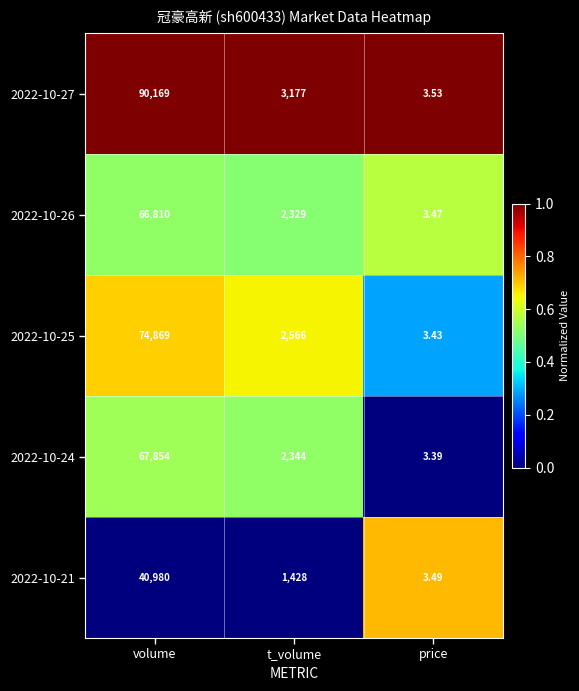

At which category does the chart reach its minimum across all series?

price